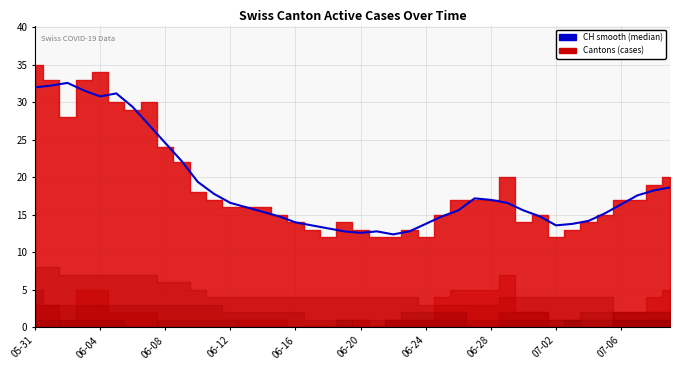

How many data points are above 16?

20